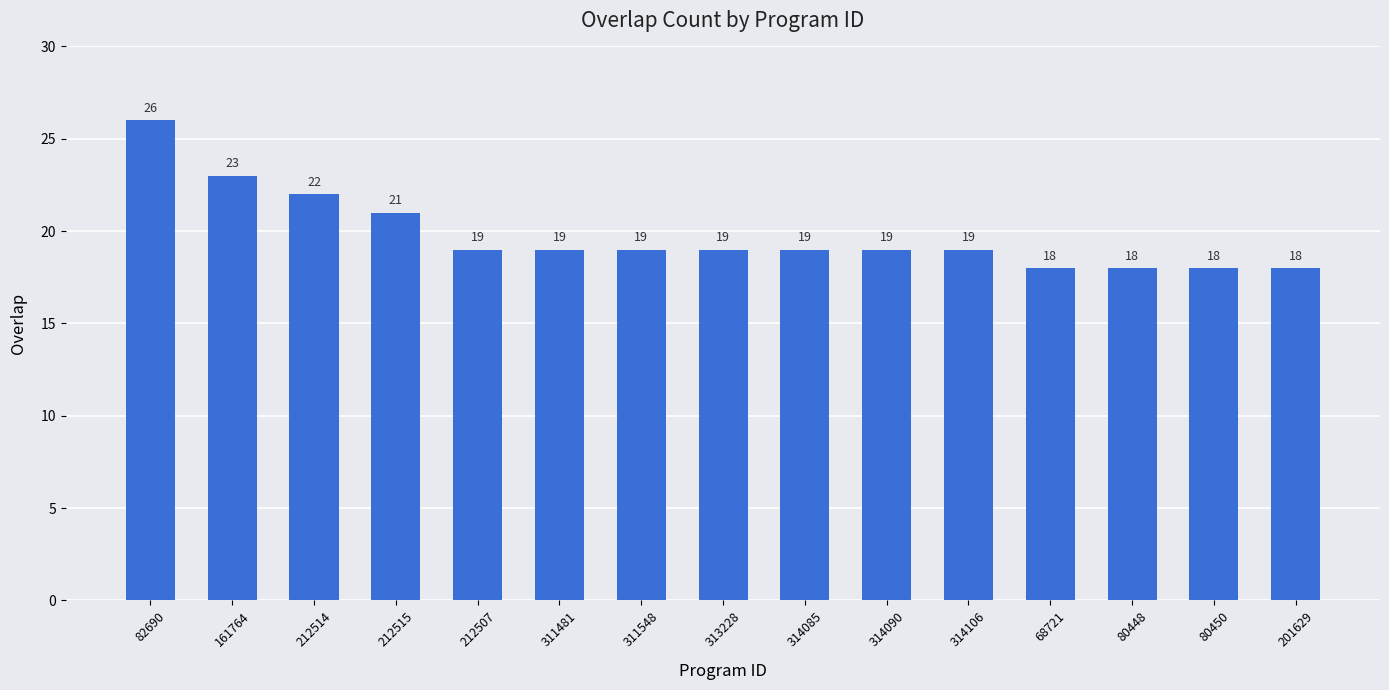

The value at 80448 is 27. True or false?

False